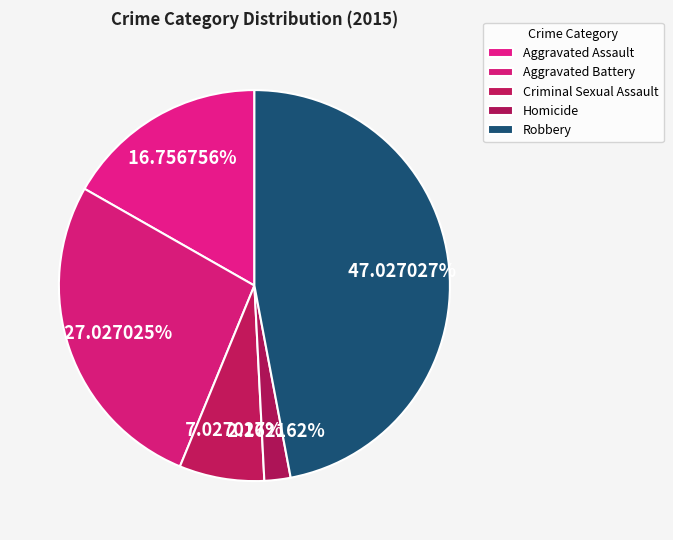

To the nearest percent, what is the difference between the Aggravated Battery and Aggravated Assault slice percentages?

10%